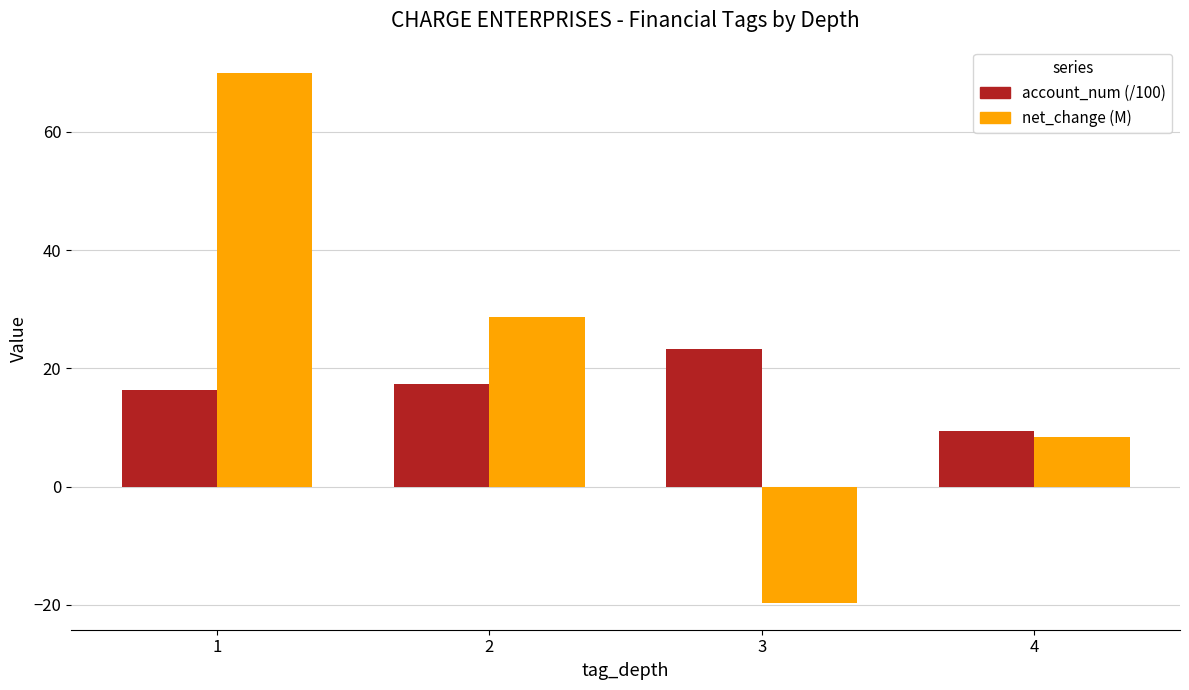

Where does the account_num (/100) series first go above 17?

2